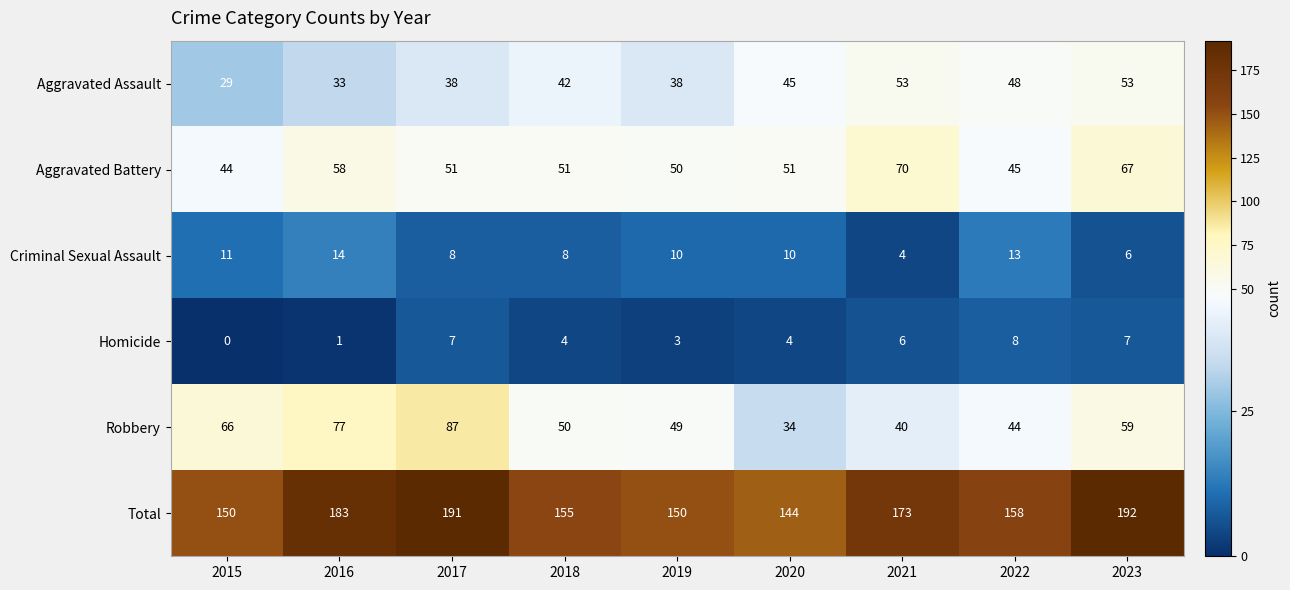

What is the total value across all series at 2018?

310